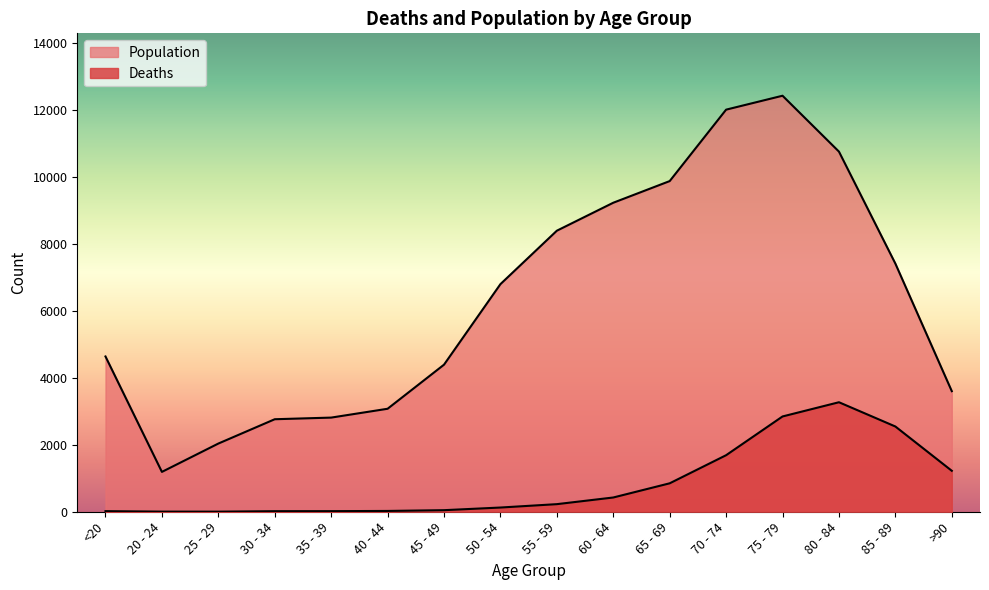

Which category has the lowest value in the Population series?

20 - 24